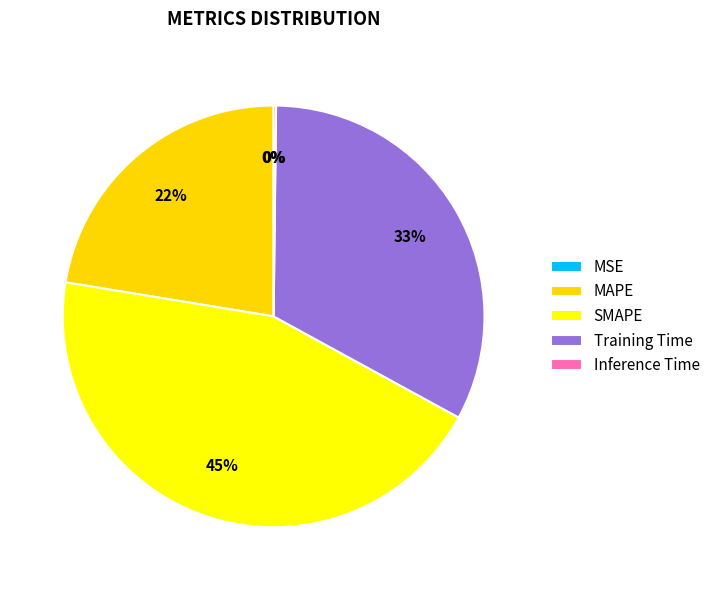

What percentage is the SMAPE slice, to the nearest percent?

45%